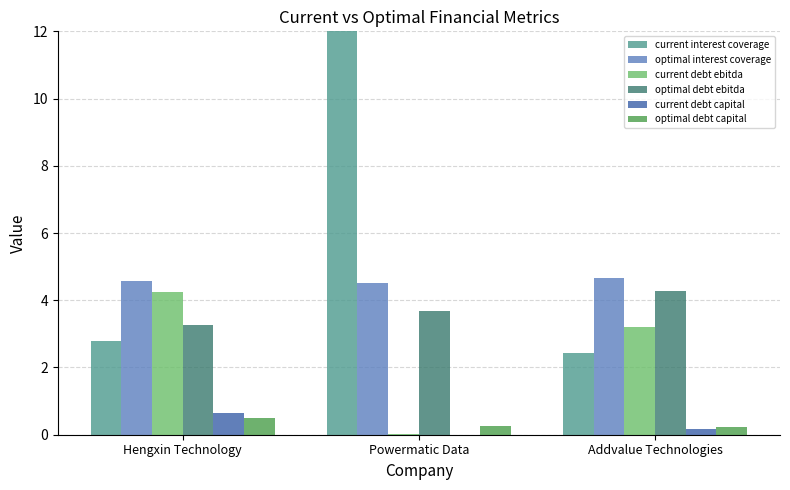

The value of optimal debt capital at Hengxin Technology is 0.5. True or false?

True